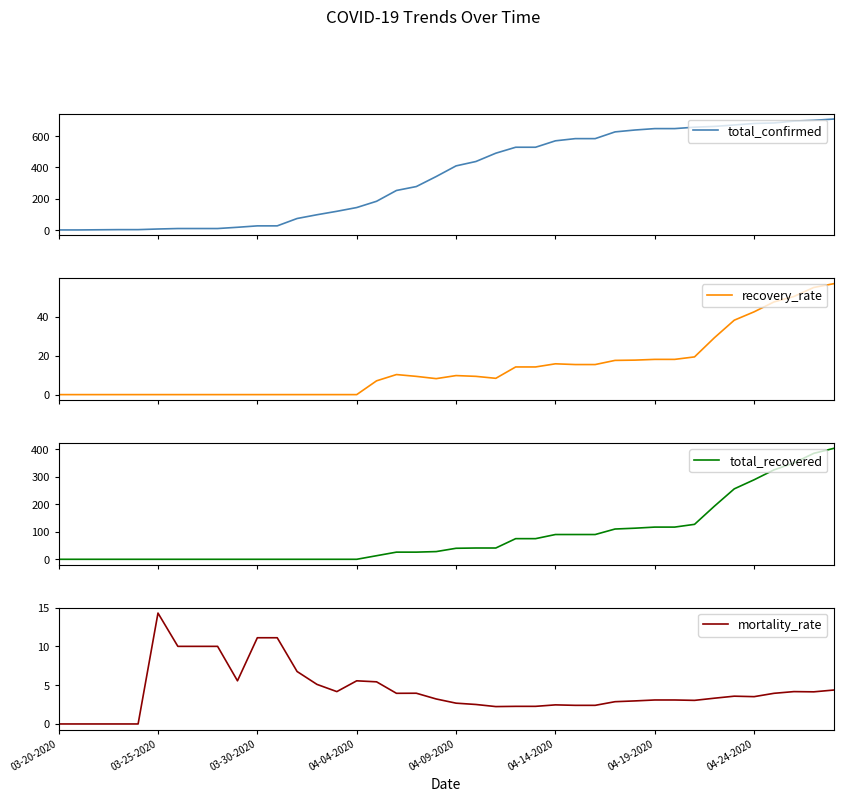

What is the highest value of the total_recovered series?

403